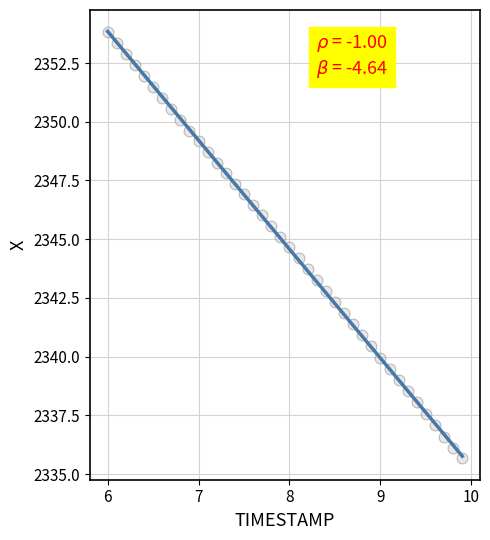

What is the range of X values (max minus min)?

3.9